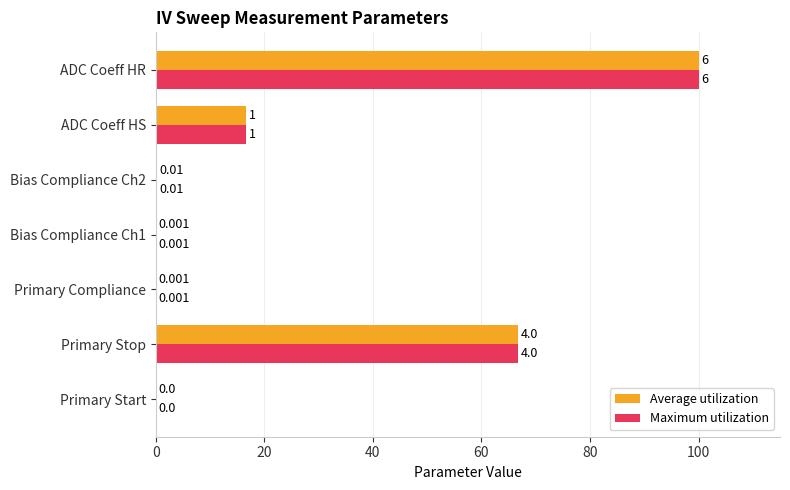

At which category is the sum across all series the highest?

ADC Coeff HR